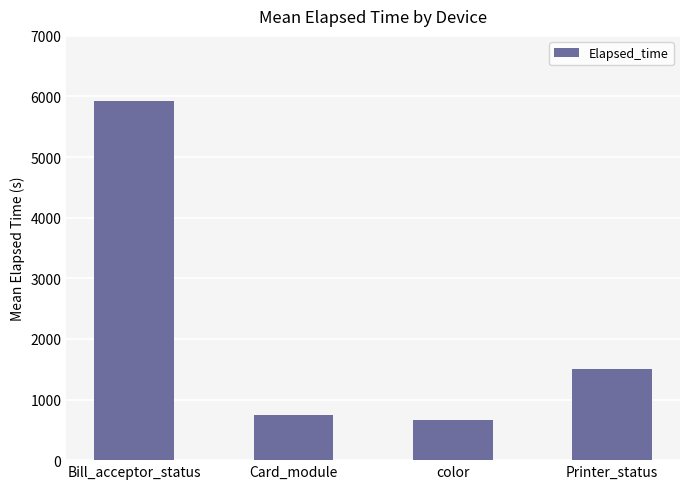

The value at Printer_status is 2259.6. True or false?

False